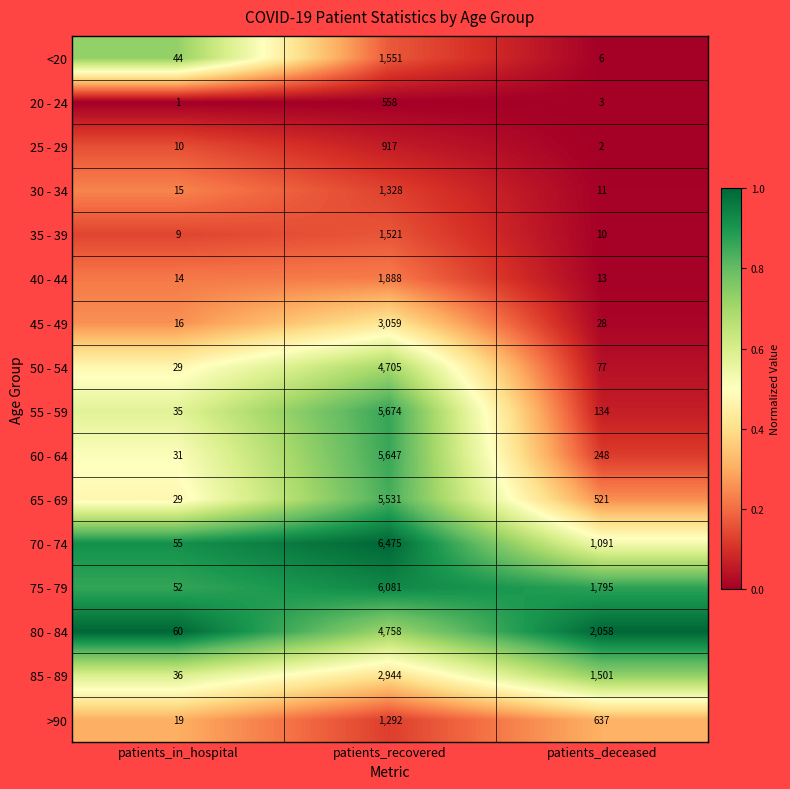

What is the sum of all 25 - 29 values?

929